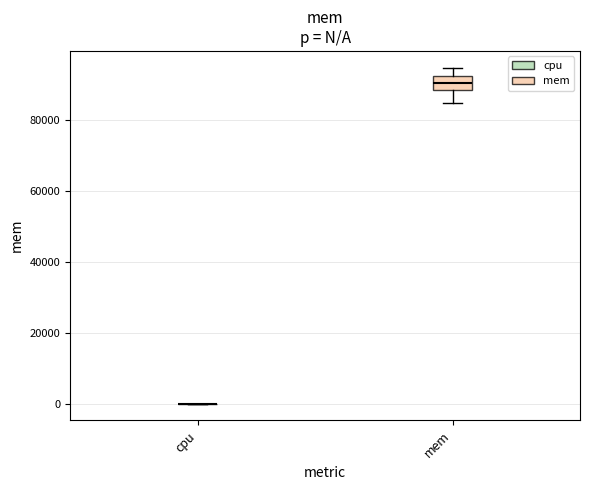

Comparing the boxes themselves (not the whiskers), which one is the tallest?

mem